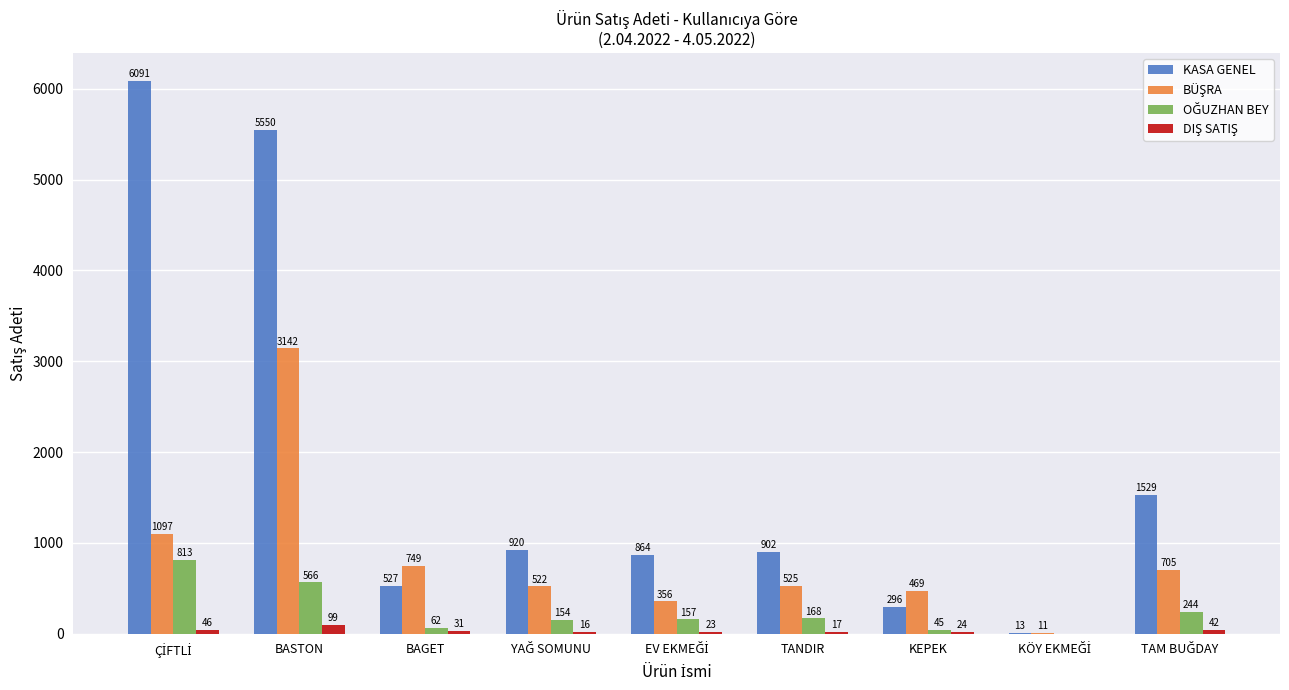

What is the approximate value of KASA GENEL at TANDIR, to the nearest 50?

900